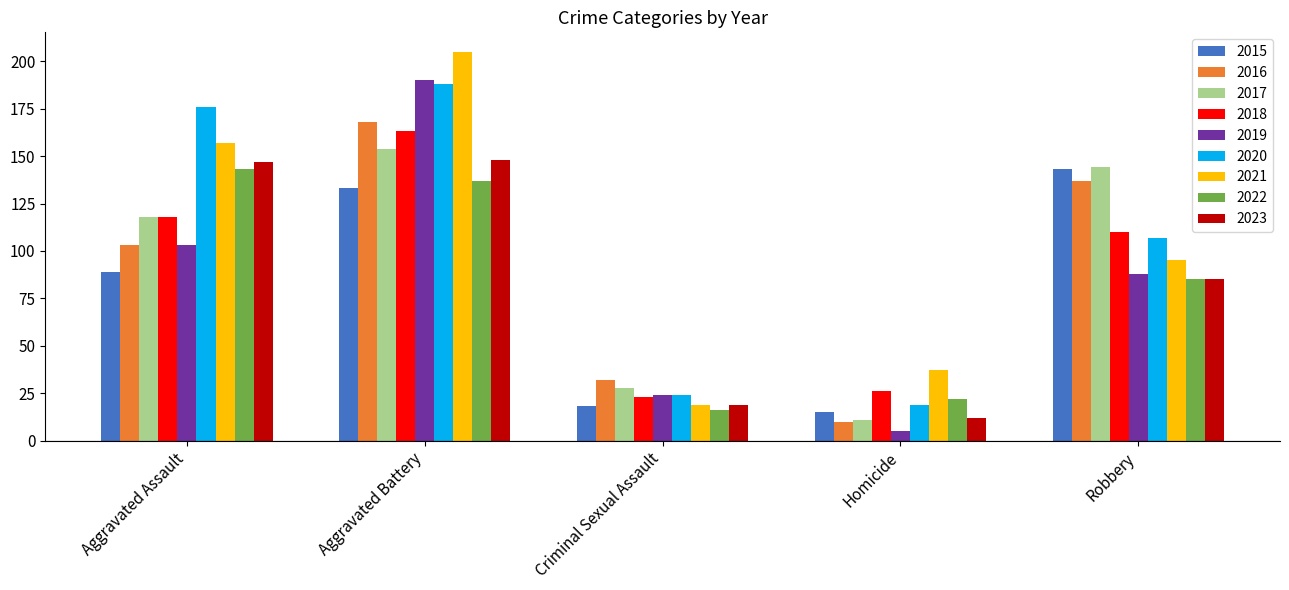

Is the value of 2016 at Homicide greater than the value of 2015 at Robbery?

No